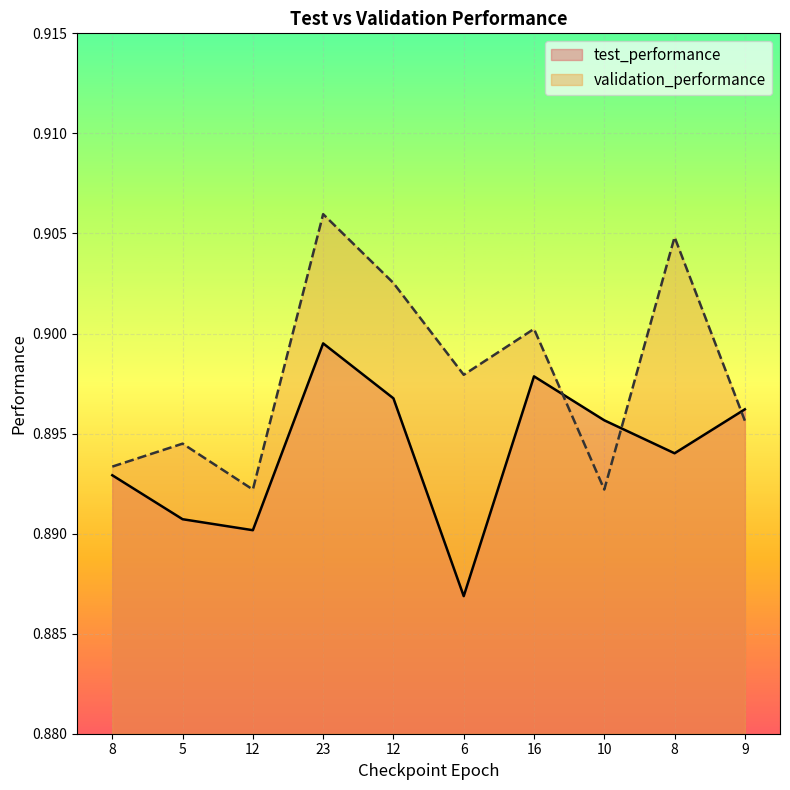

At how many categories does at least one series exceed 0?

10